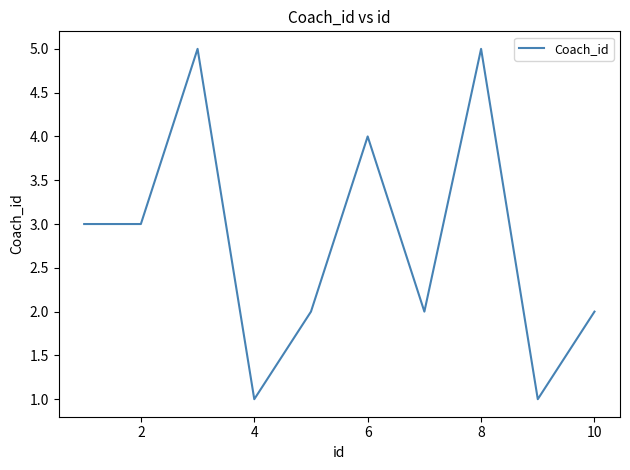

How many distinct data groups are displayed?

1